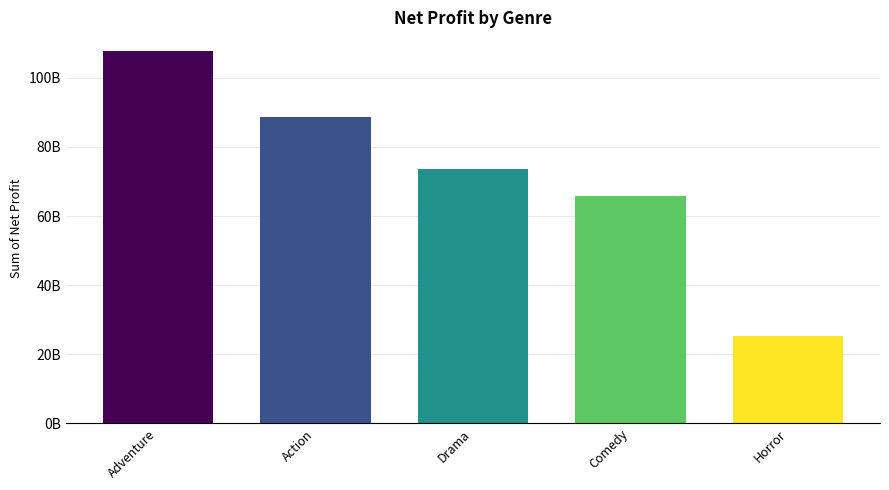

What is the label of the 1st bar from the right?

Horror